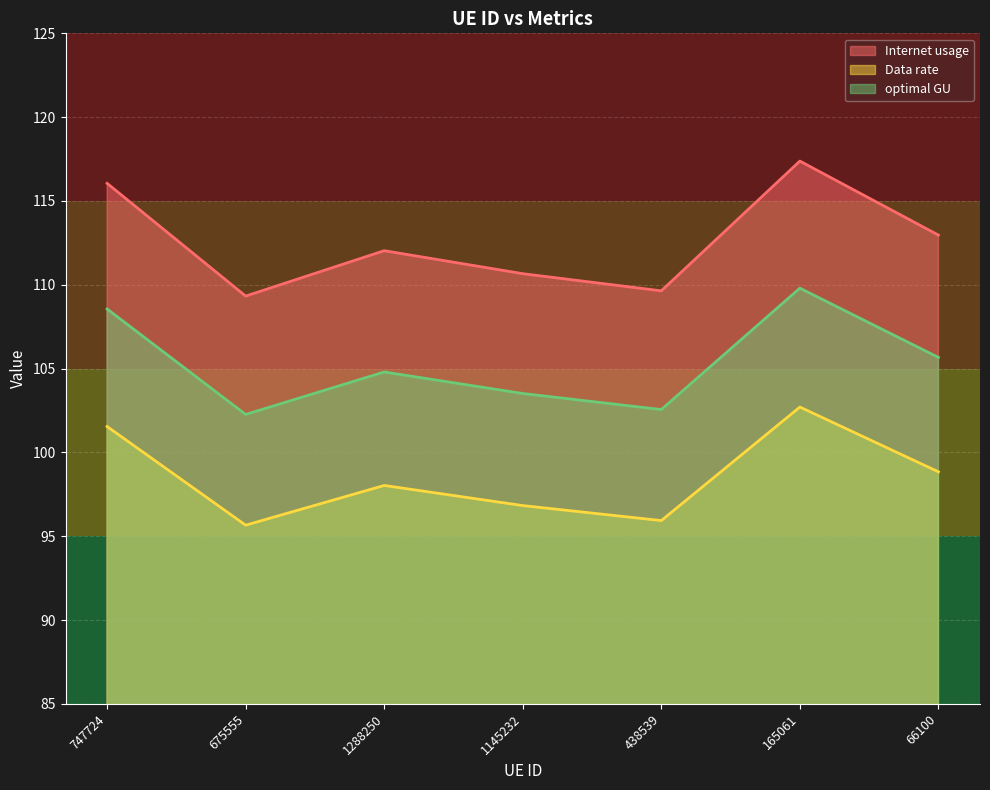

What is the label of the 7th point from the right?

747724